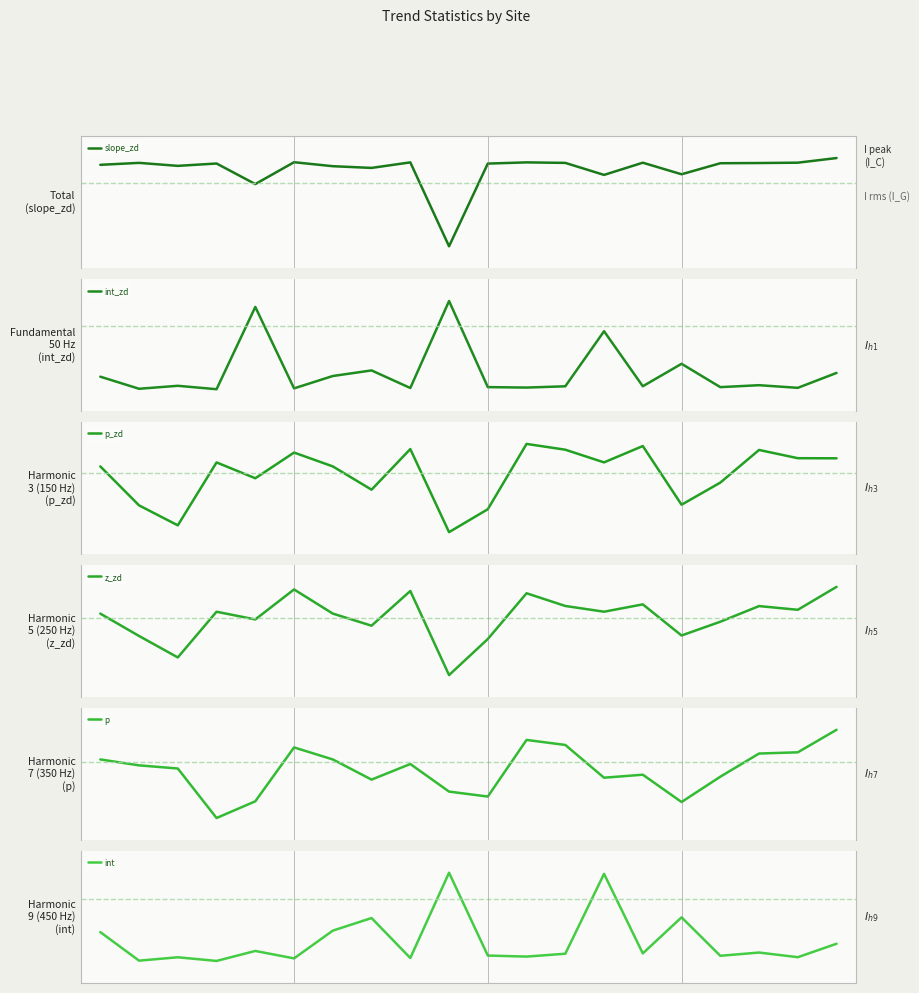

Which category has the highest value in the p series?

19